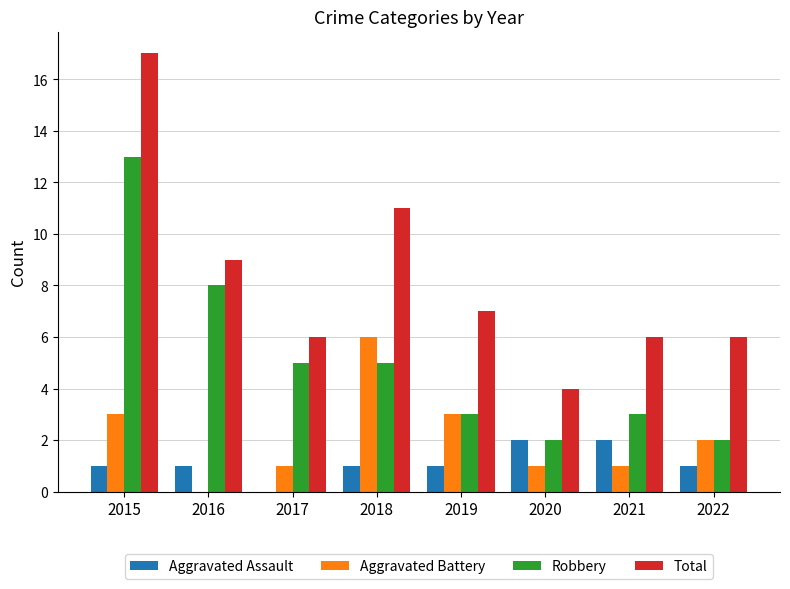

At which label does Aggravated Battery reach its peak?

2018